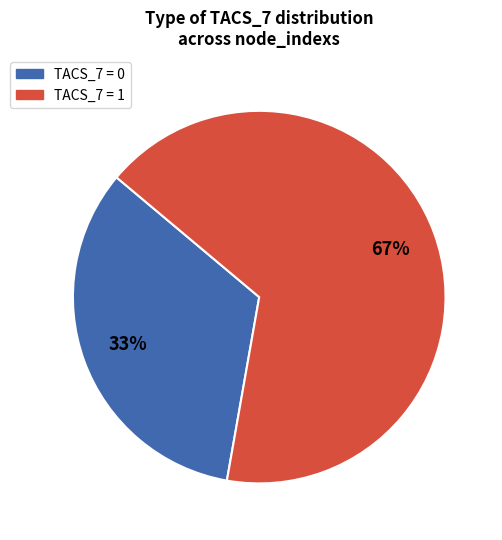

To the nearest percent, what is the average slice percentage?

50%